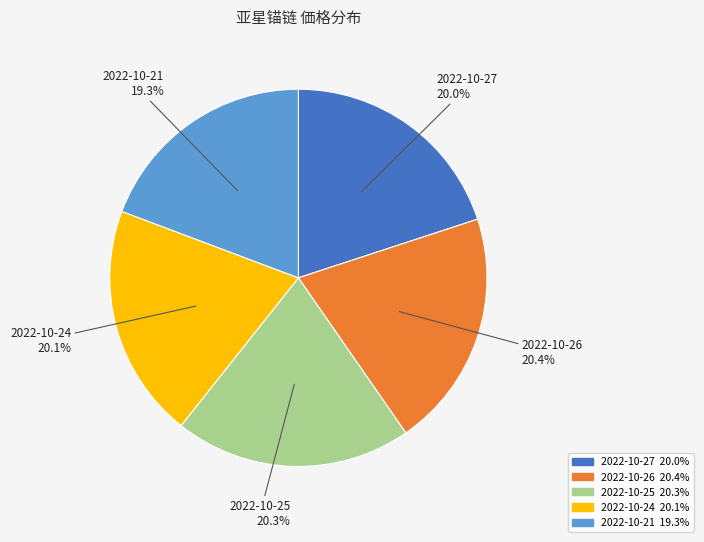

How many slices are in this pie chart?

5